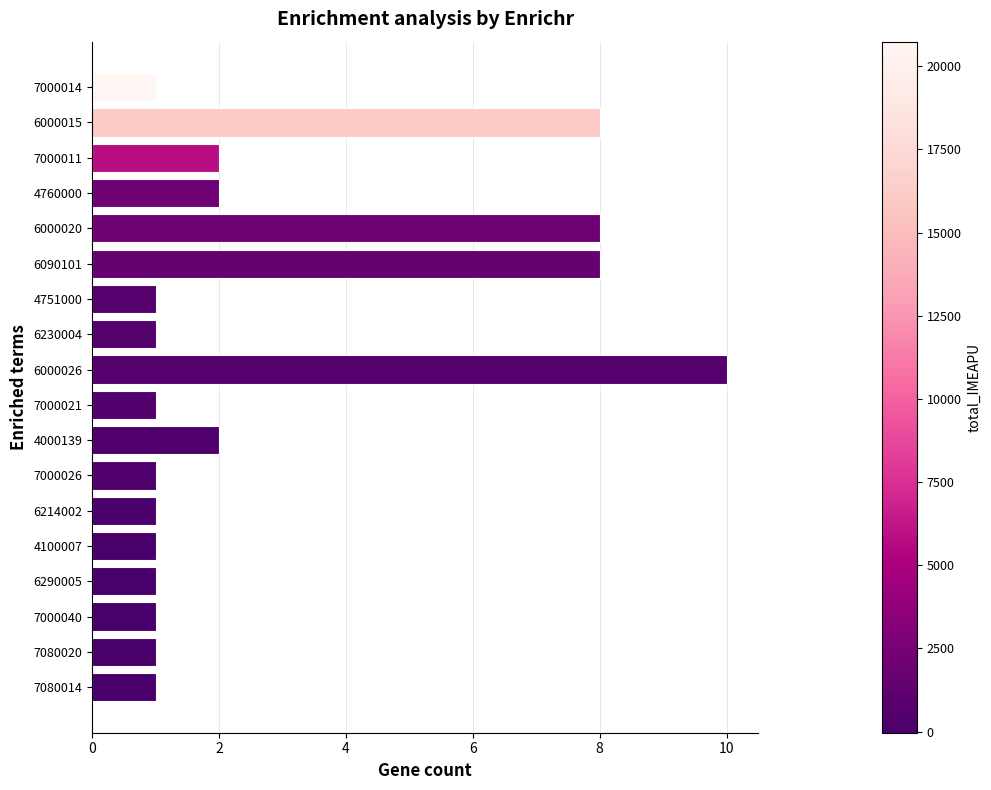

Which label corresponds to the largest value in the chart?

6000026